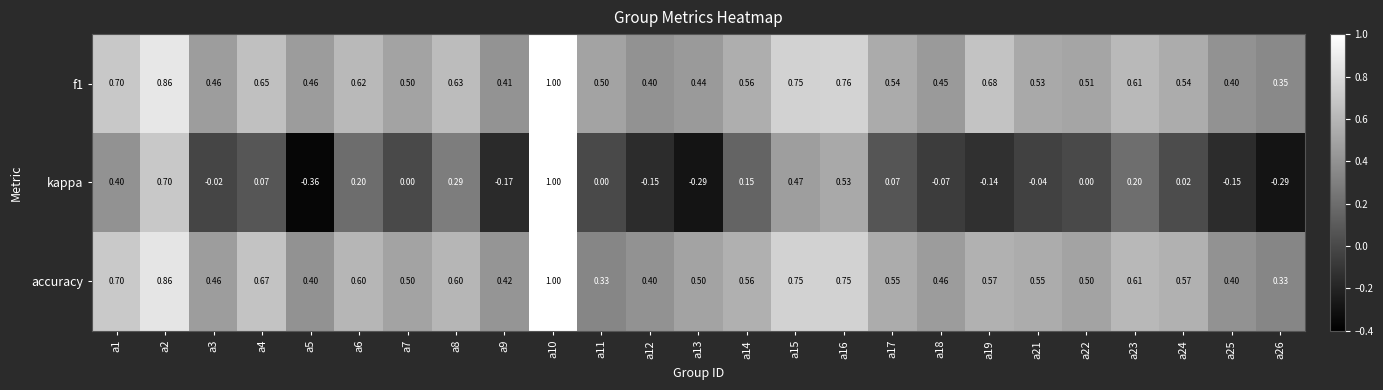

Which series has the widest spread of values?

kappa